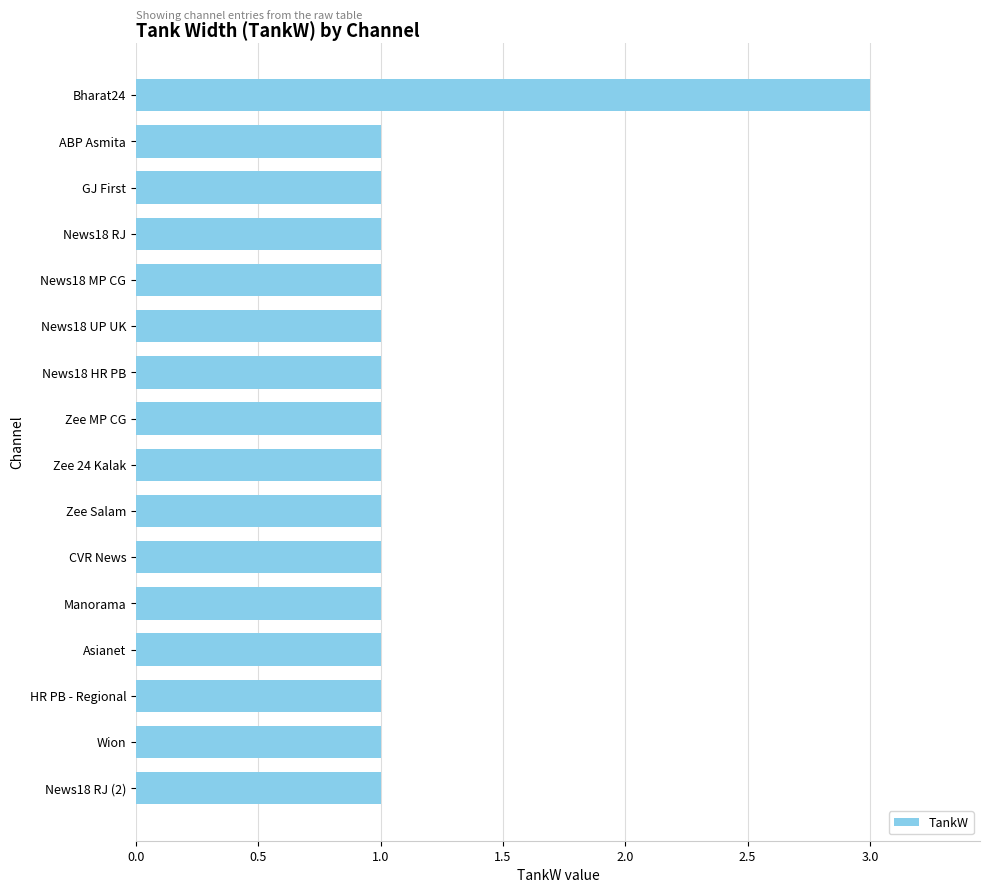

What is the greatest value displayed?

3